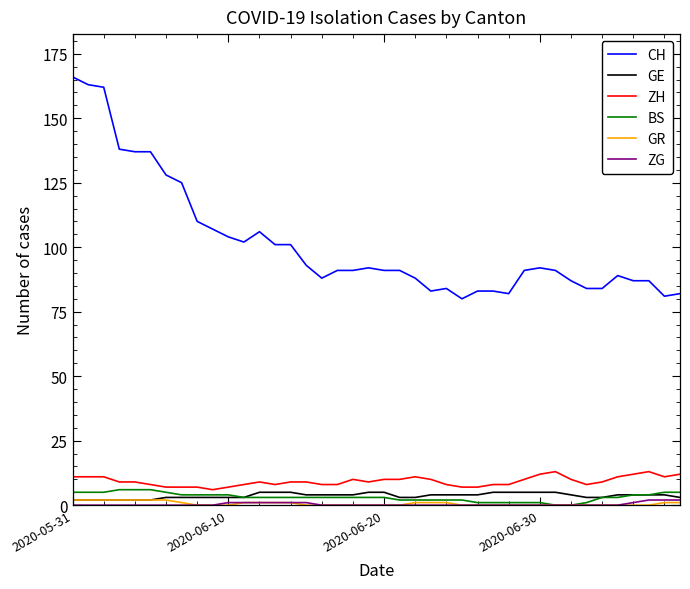

What is the maximum value shown in the chart?

166